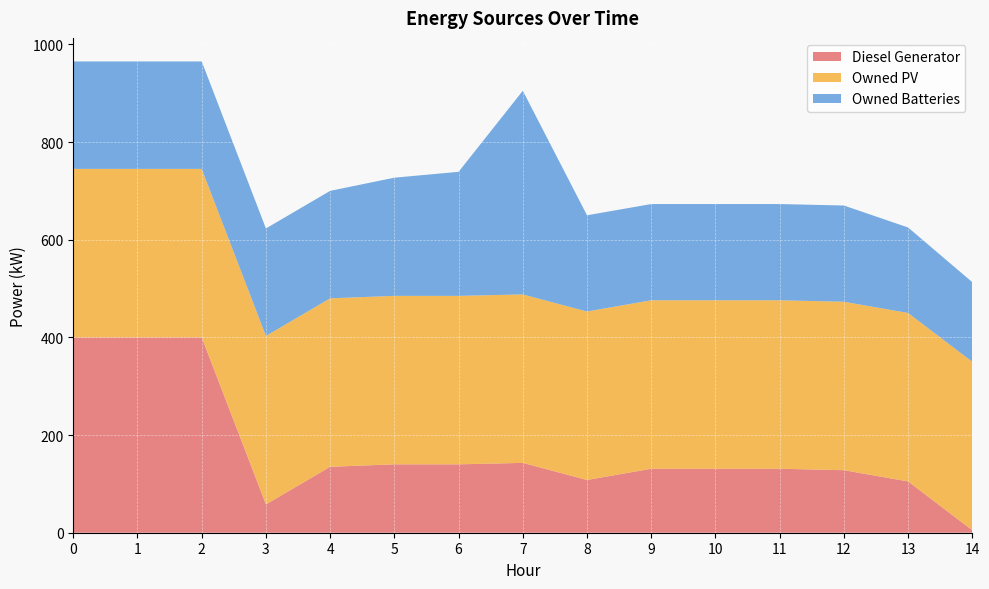

Reading left to right, extract all data points from this chart.

Diesel Generator: 400	400	400	58	135	140	140	143	108	131	131	131	128	105	5
Owned PV: 345	345	345	345	345	345	345	345	345	345	345	345	345	345	345
Owned Batteries: 220	220	220	220	220	242	254	417	197	197	197	197	197	175	163